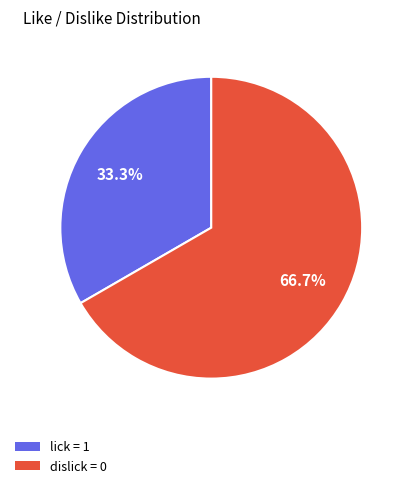

How many slices are in this pie chart?

2